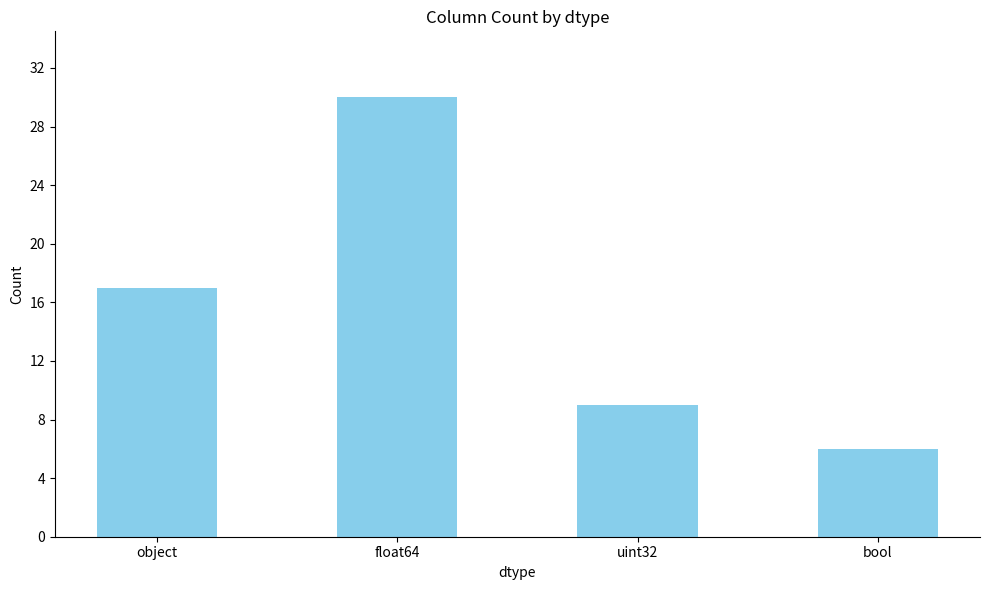

List the labels in order of value, smallest first.

bool, uint32, object, float64